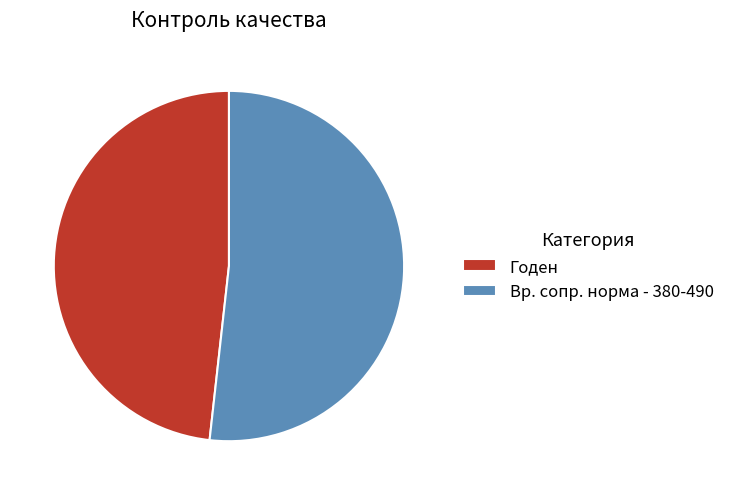

Approximately how many times larger is the value at Вр. сопр. норма - 380-490 compared to Годен?

1.1